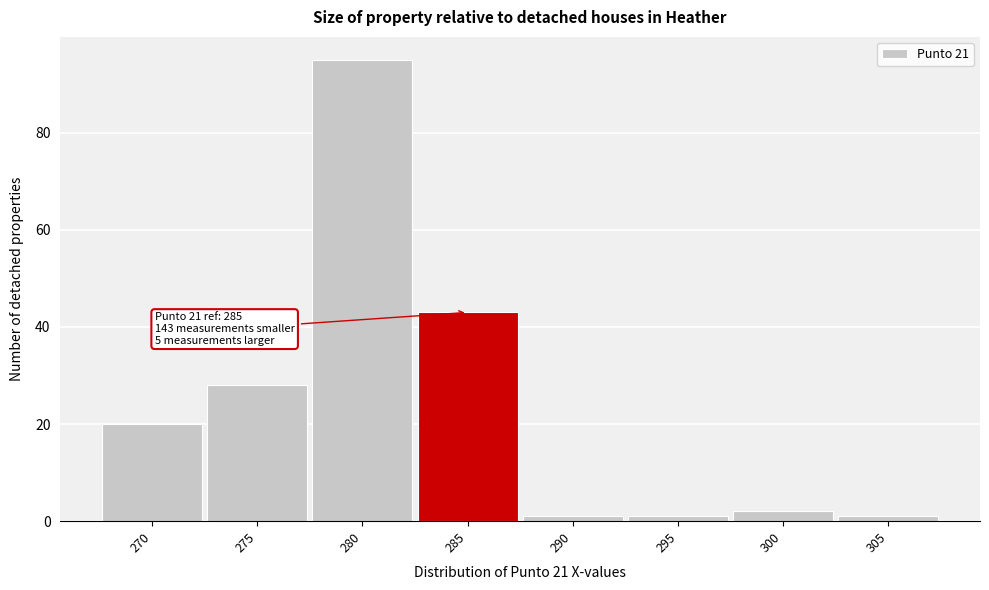

Reading left to right, list all the values displayed in this chart.

270=20	275=28	280=95	285=43	290=1	295=1	300=2	305=1